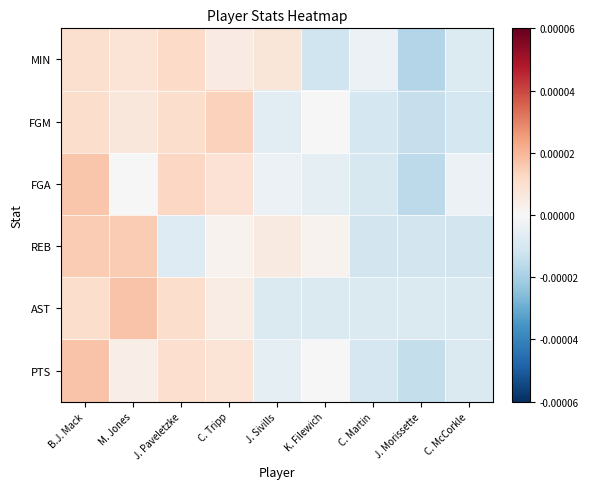

How many distinct data groups are displayed?

6